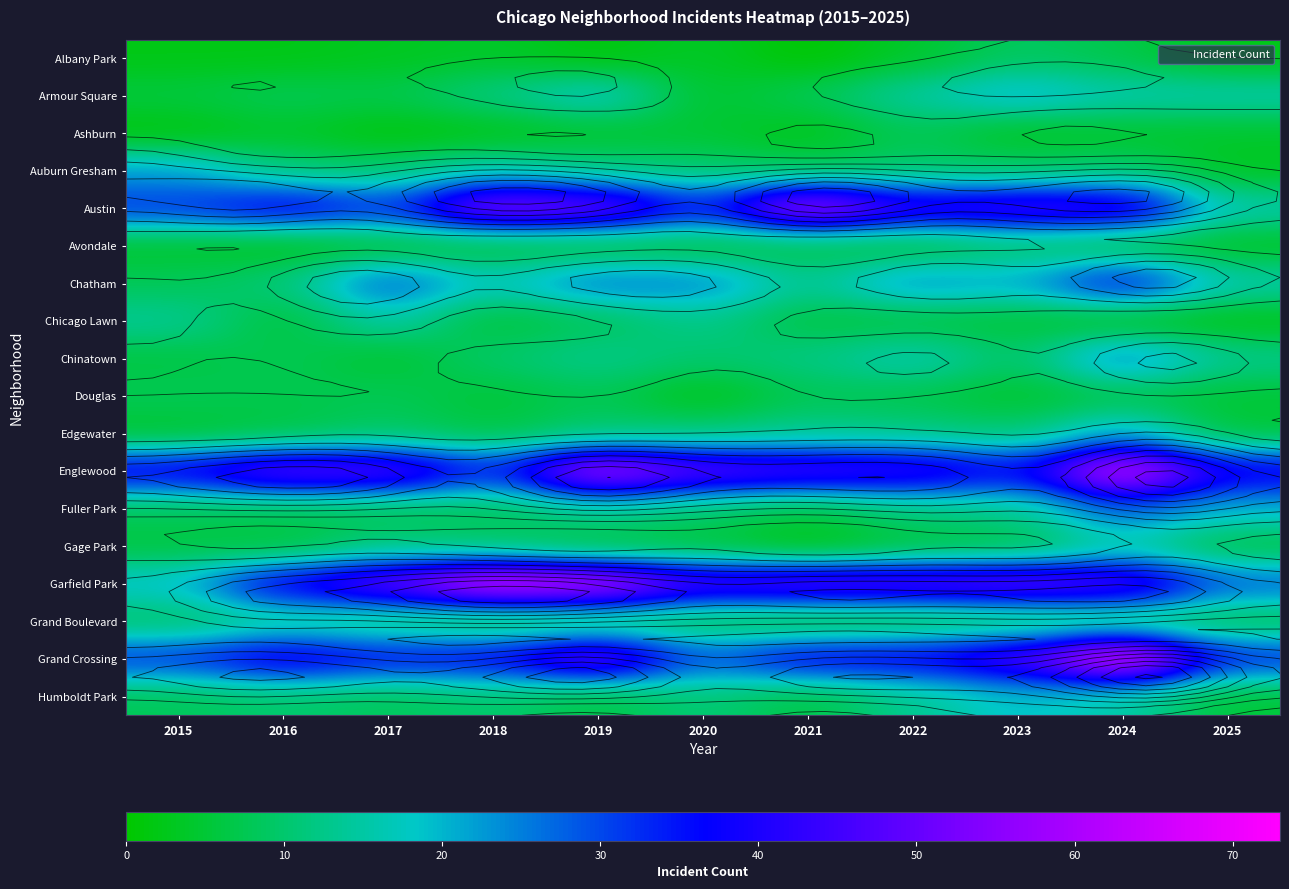

Is the value of Garfield Park at 2025 greater than the value of Grand Boulevard at 2022?

Yes